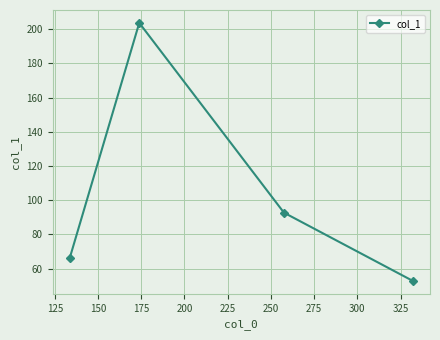

What is the sum of all values?

415.6